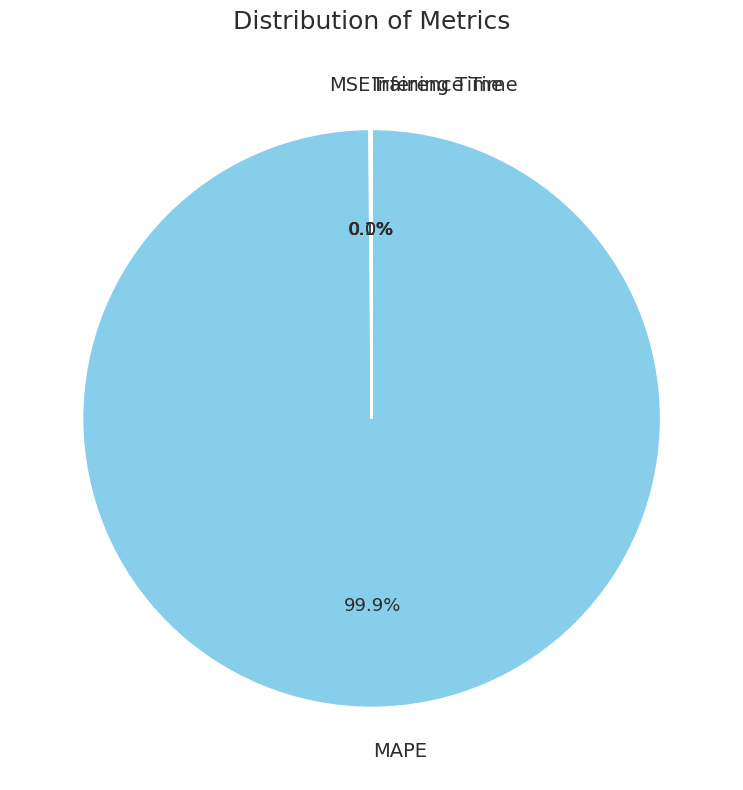

To the nearest percent, what is the average slice percentage?

25%